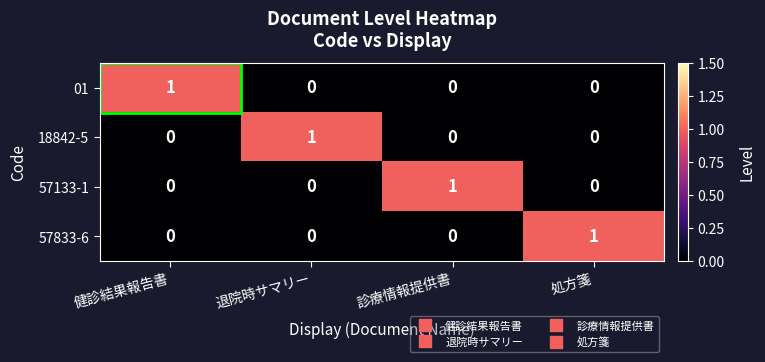

Is the value of 18842-5 at 健診結果報告書 greater than the value of 01 at 健診結果報告書?

No